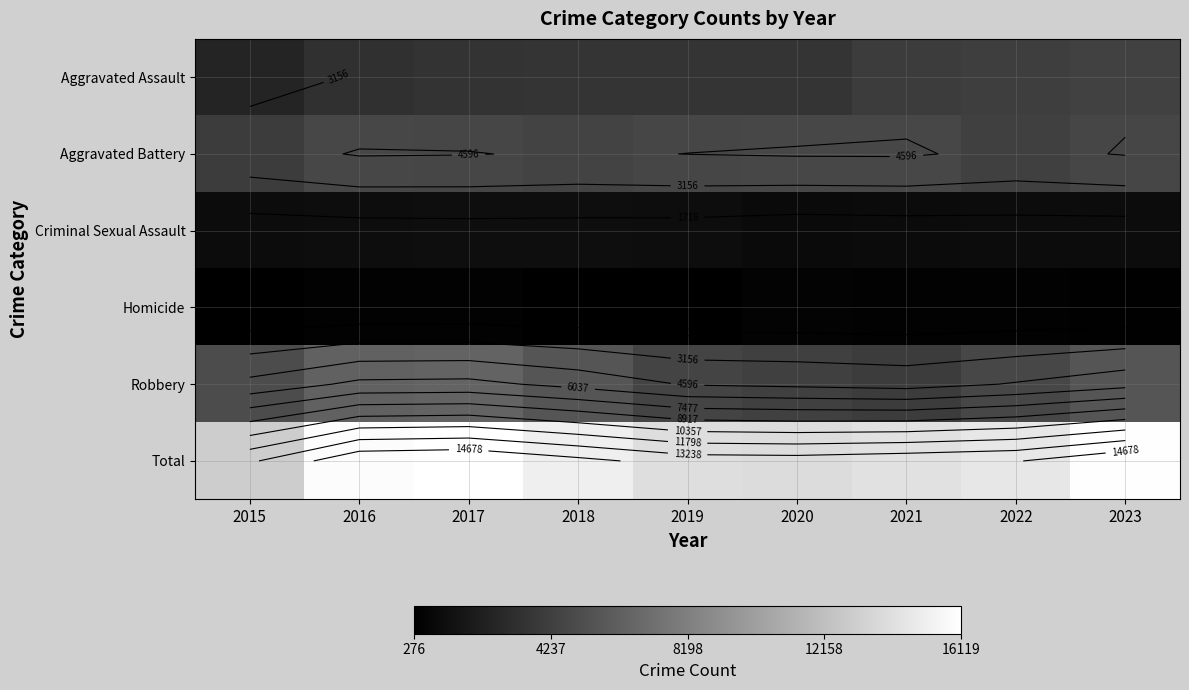

Rank the series at 2016 from highest to lowest value.

Total, Robbery, Aggravated Battery, Aggravated Assault, Criminal Sexual Assault, Homicide